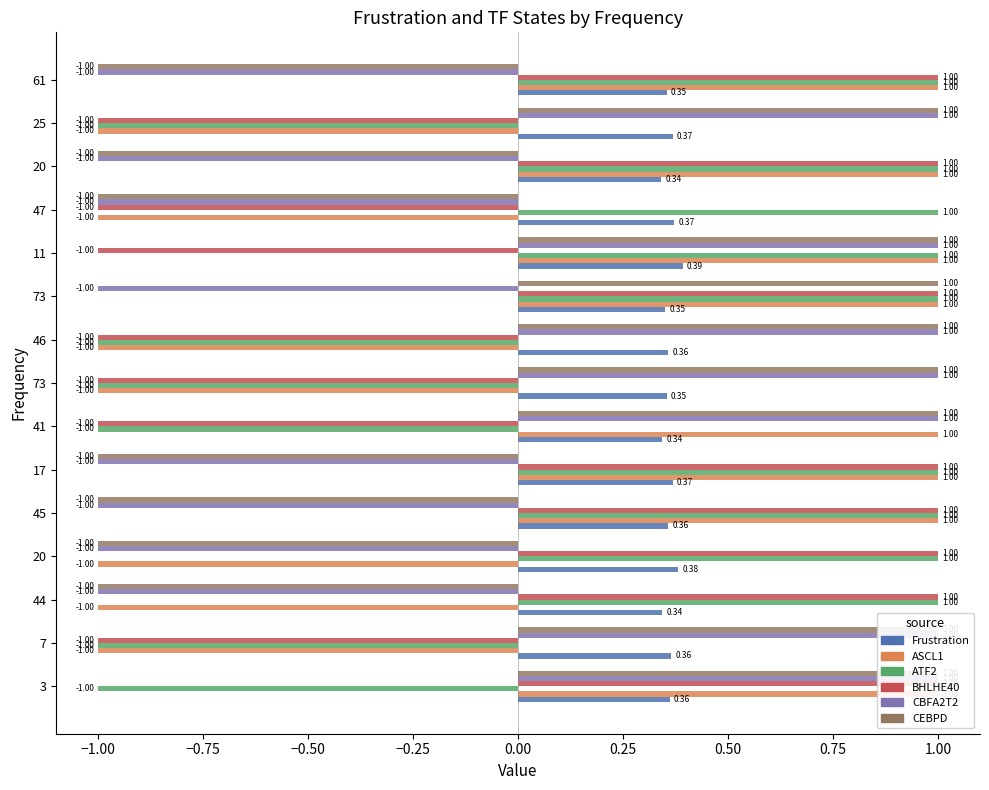

Is it true that CEBPD equals 1.8 at 73?

False